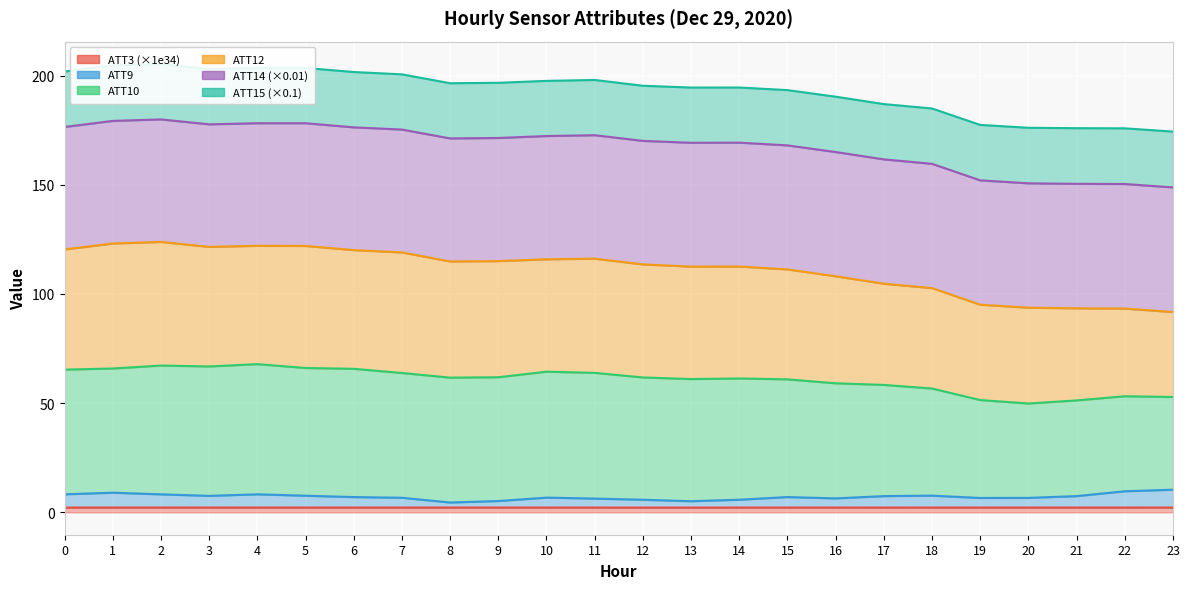

At which category does the chart reach its peak across all series?

2